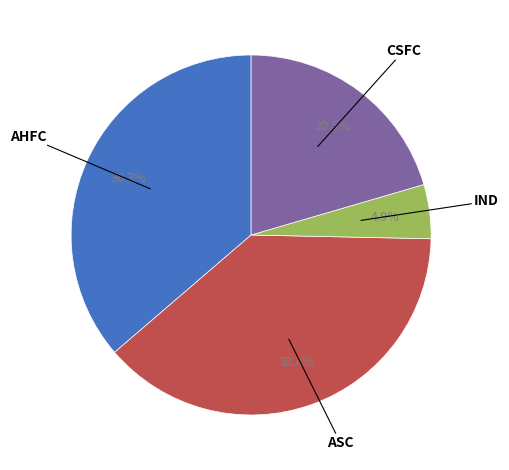

Does any single category account for the majority?

No